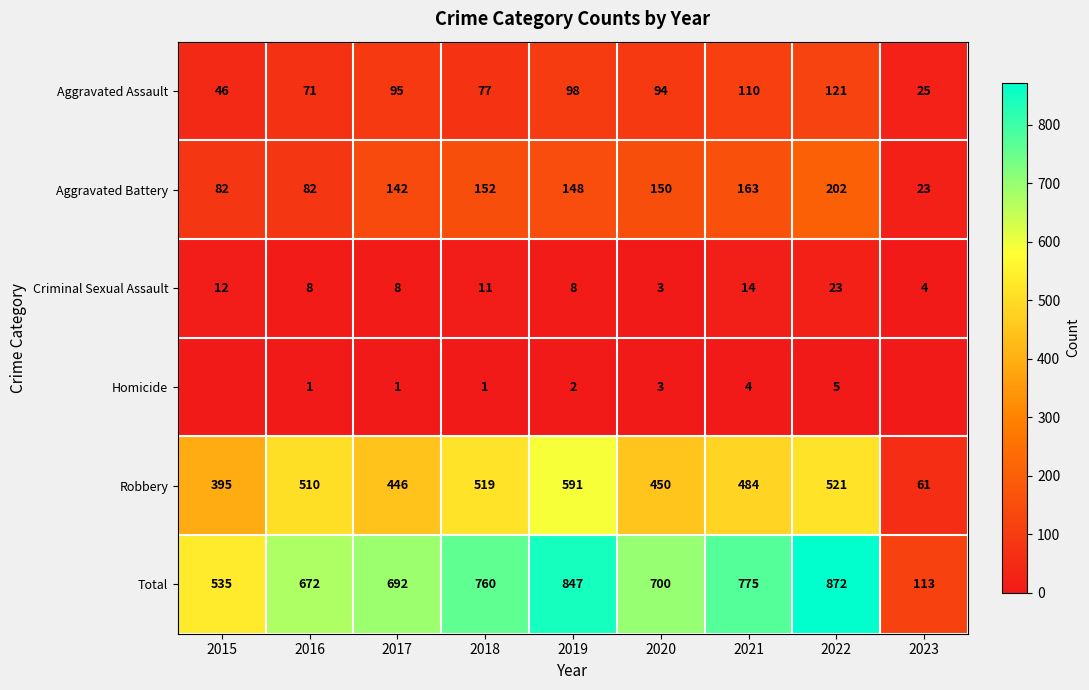

Rank the categories by Aggravated Assault value from highest to lowest.

2022, 2021, 2019, 2017, 2020, 2018, 2016, 2015, 2023